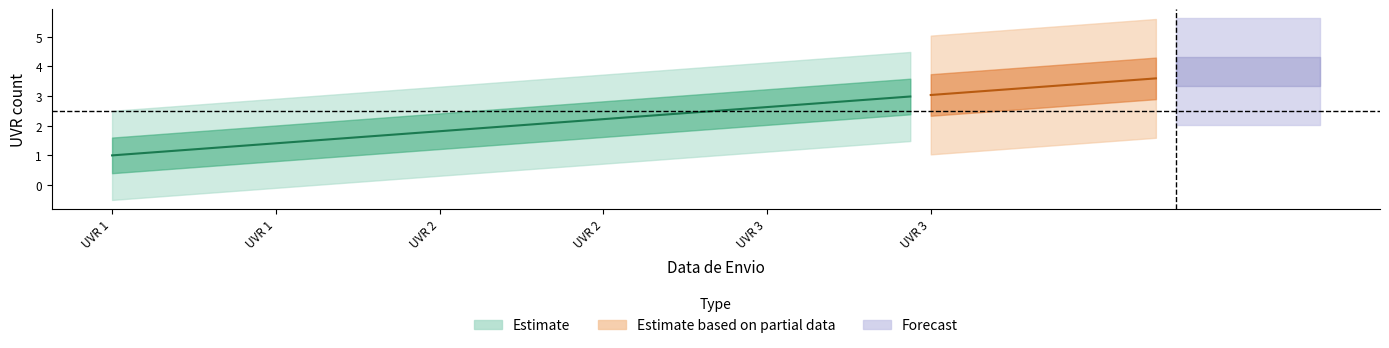

What is the minimum value shown in the chart?

1